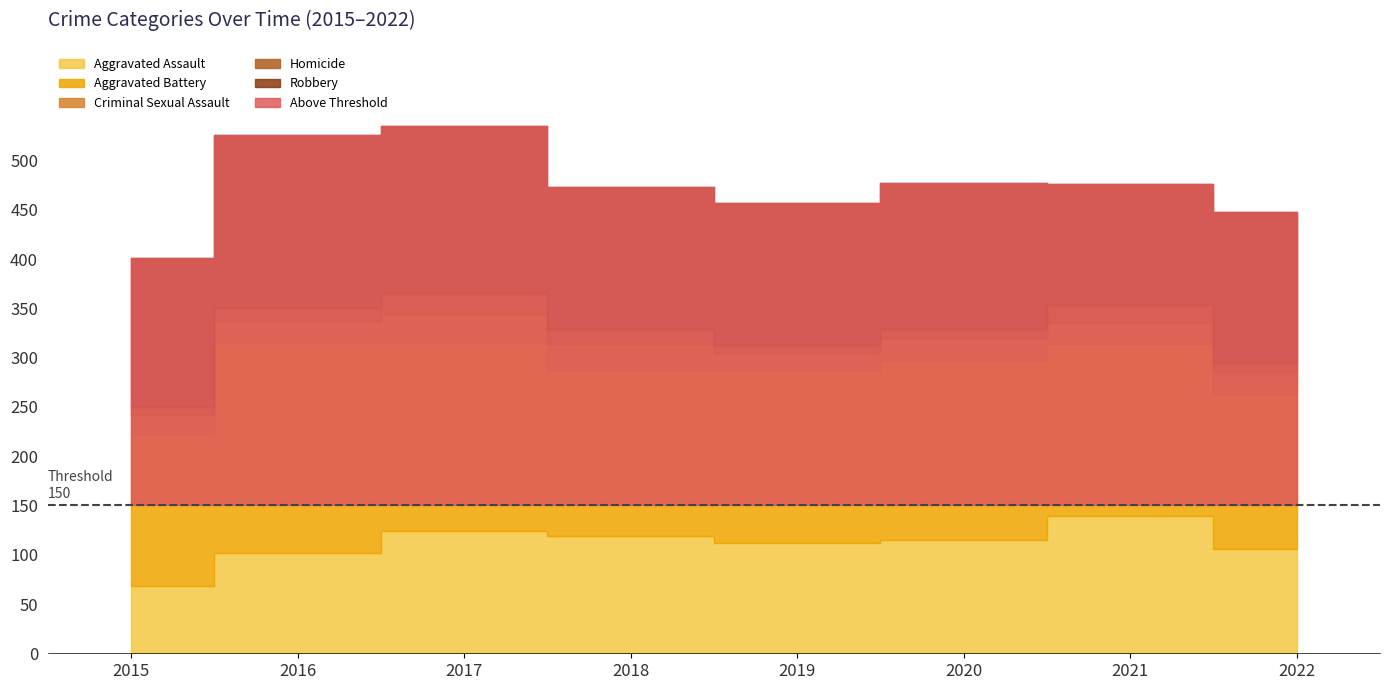

True or false: Robbery has a value of 98 at 2020.

False